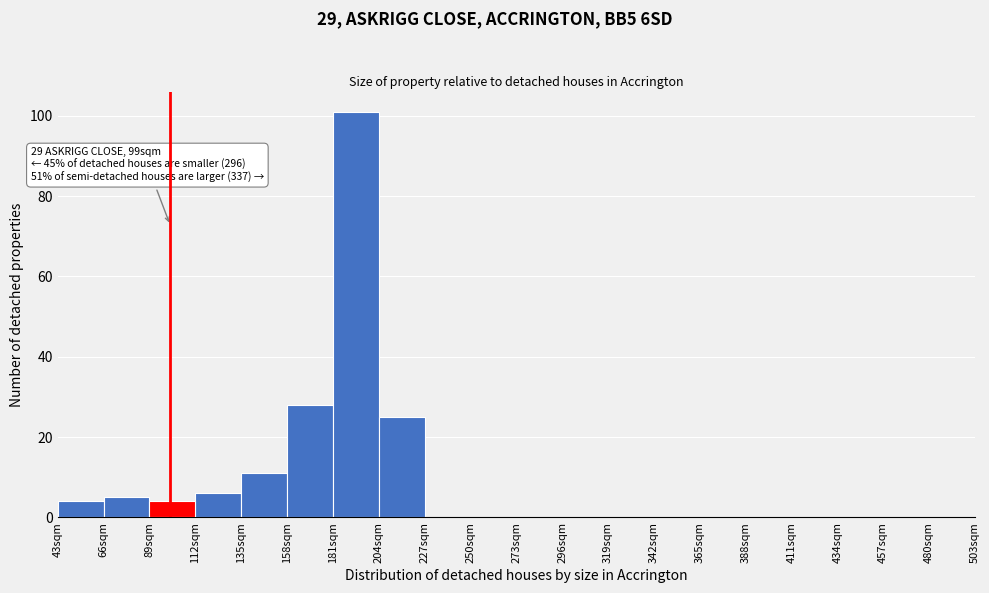

Over which range of the x-axis is the bar tallest?

181 to 204